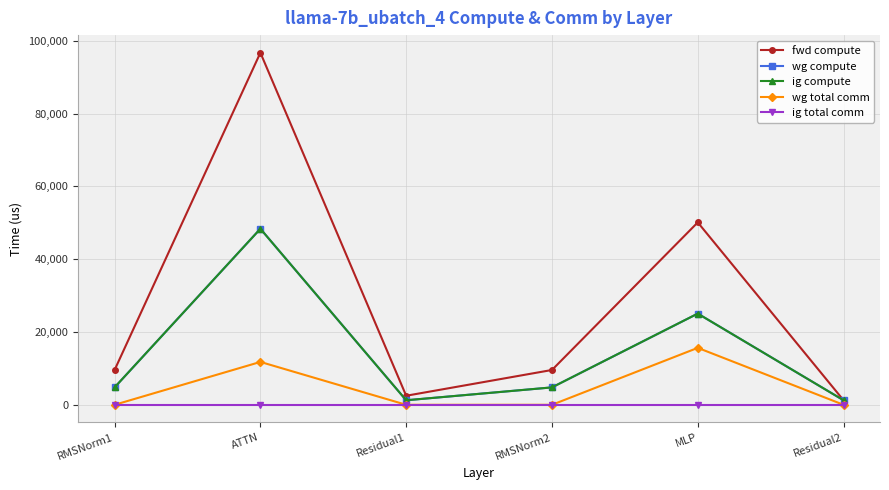

Does the chart have visible grid lines?

Yes